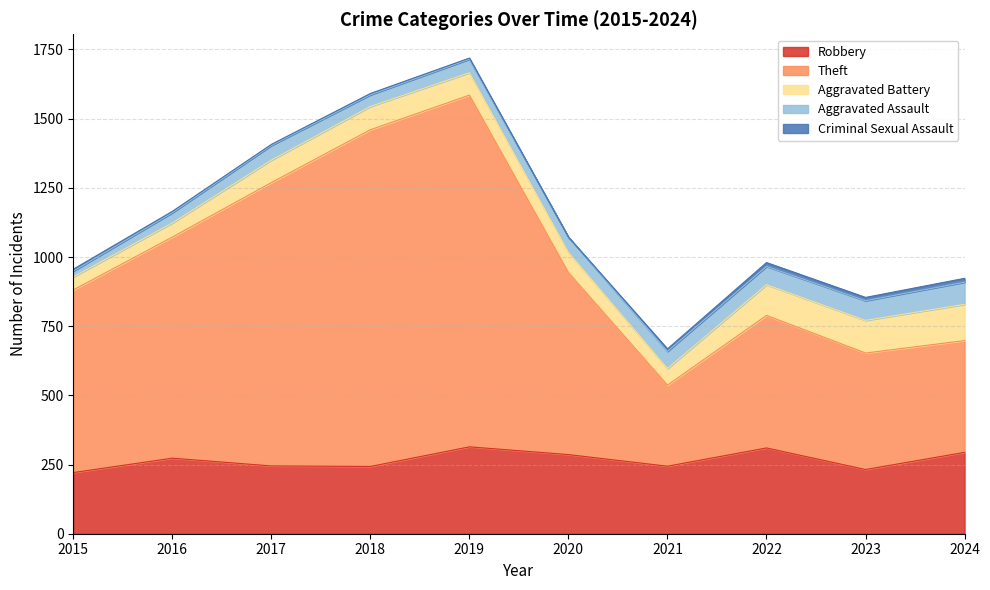

True or false: Aggravated Assault and Robbery cross at least once.

False